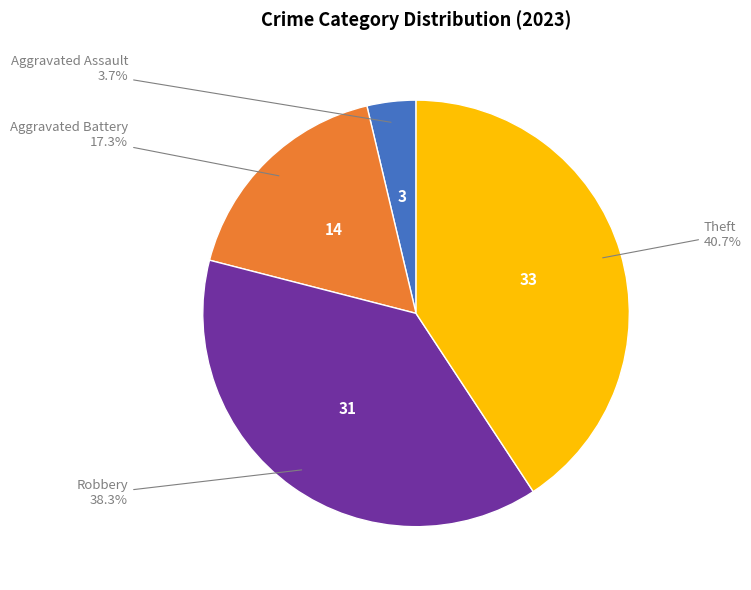

Is there any slice that represents more than half of the pie?

No